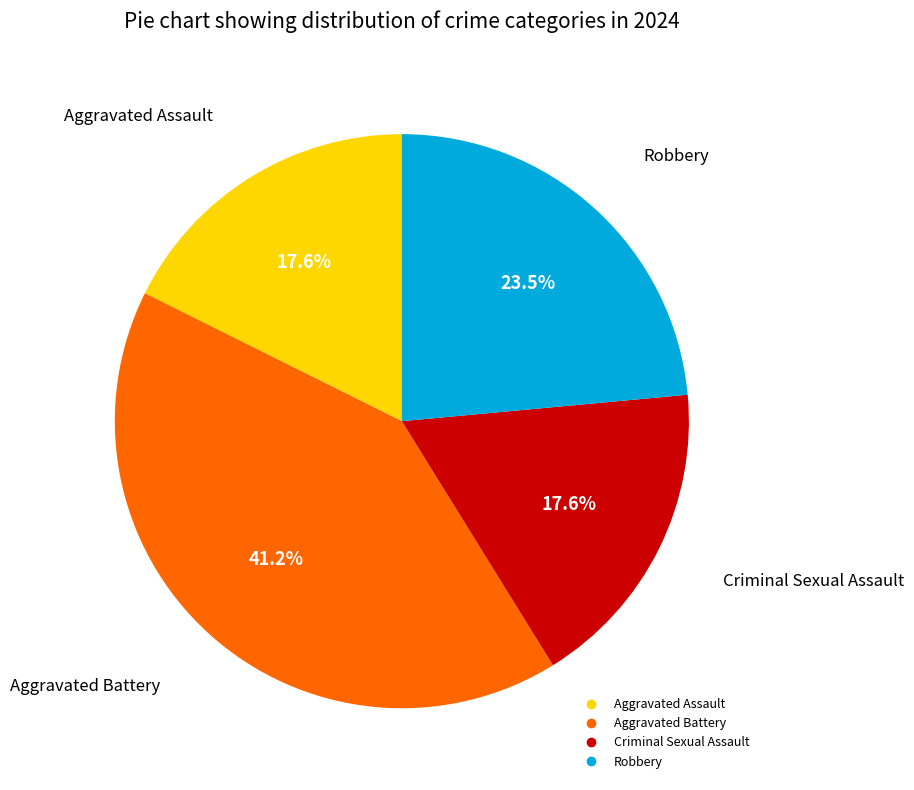

Does Criminal Sexual Assault represent more than half of the total?

No